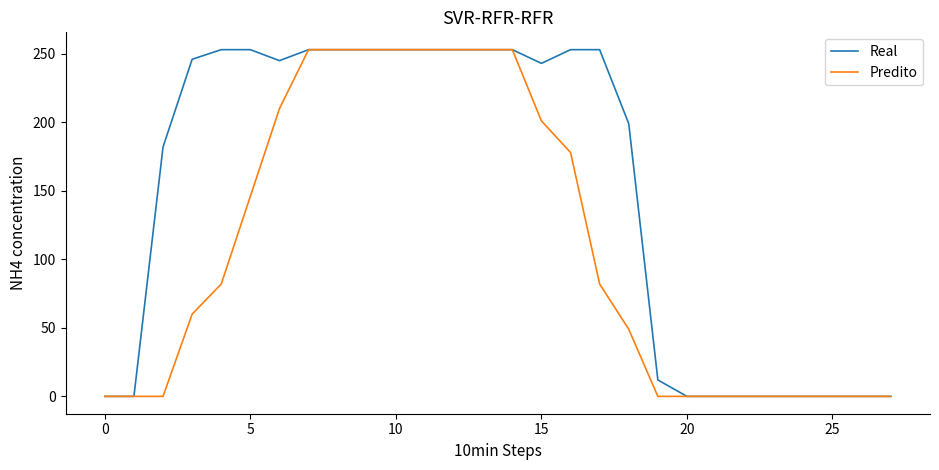

What is the average value of the Predito series?

108